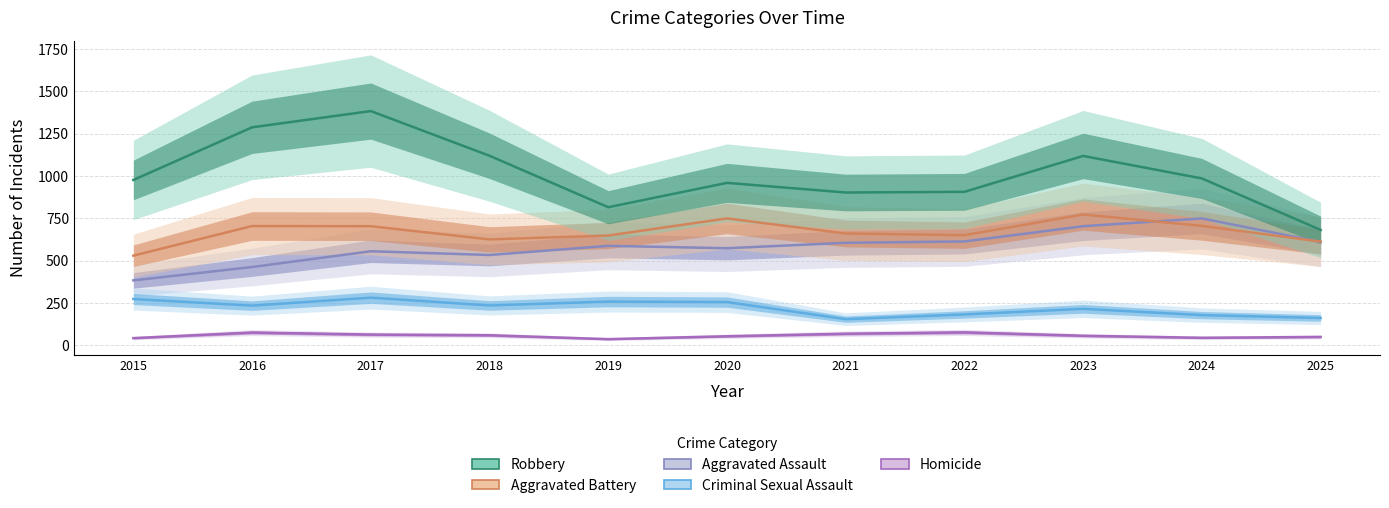

Which series has the largest total across all categories?

Robbery